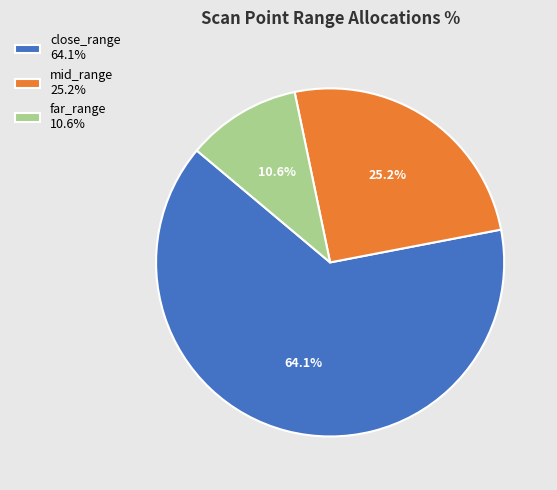

Rank the categories by value from highest to lowest.

close_range 64.1%, mid_range 25.2%, far_range 10.6%